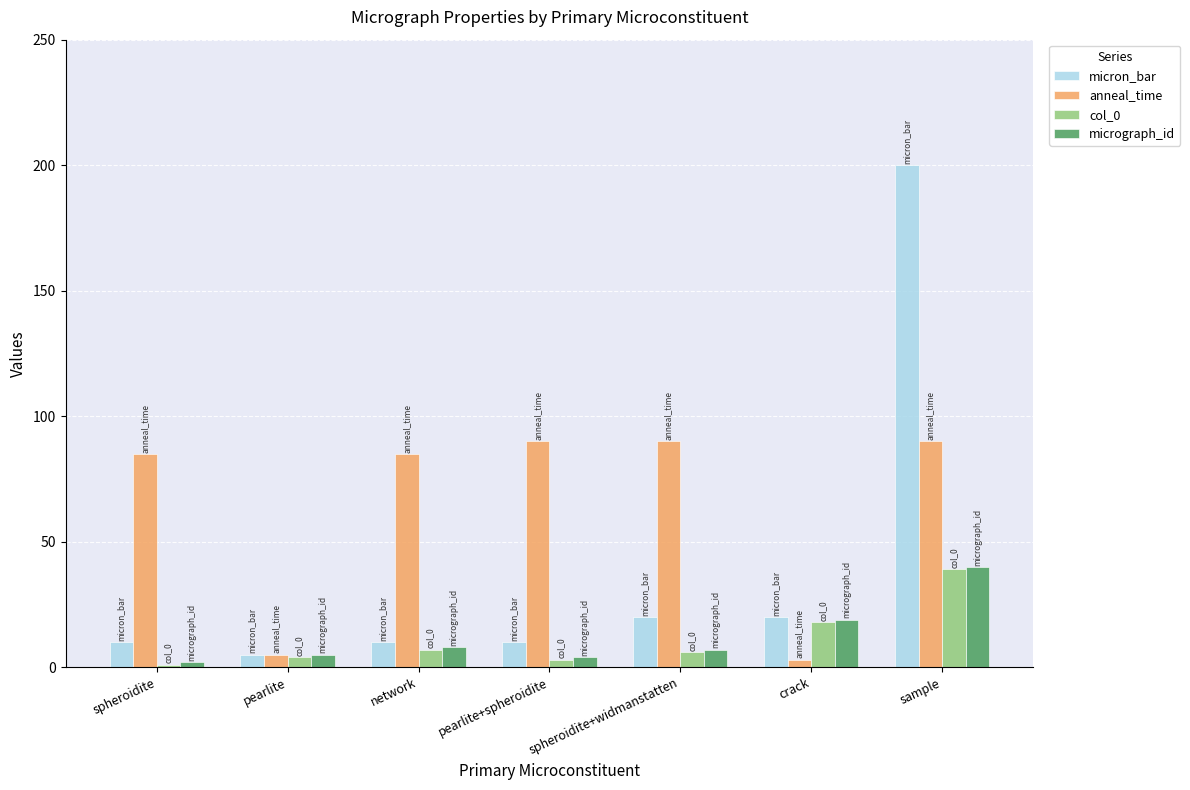

The micron_bar series shows 200 at sample. True or false?

True